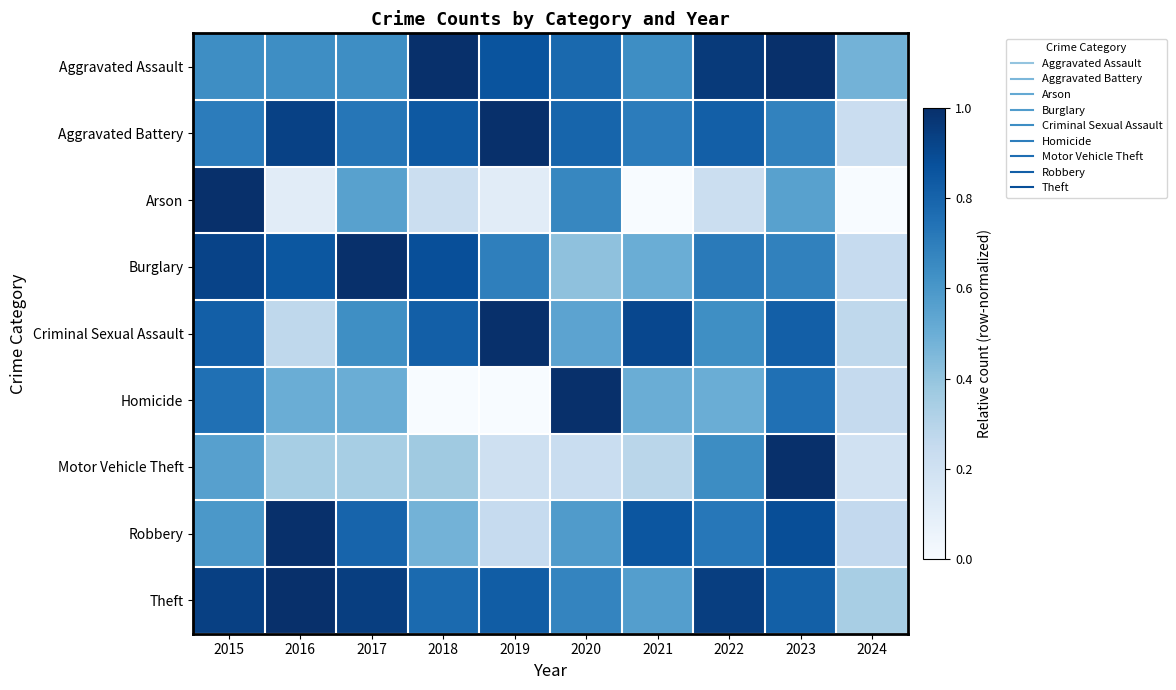

Count the number of data series in this chart.

9